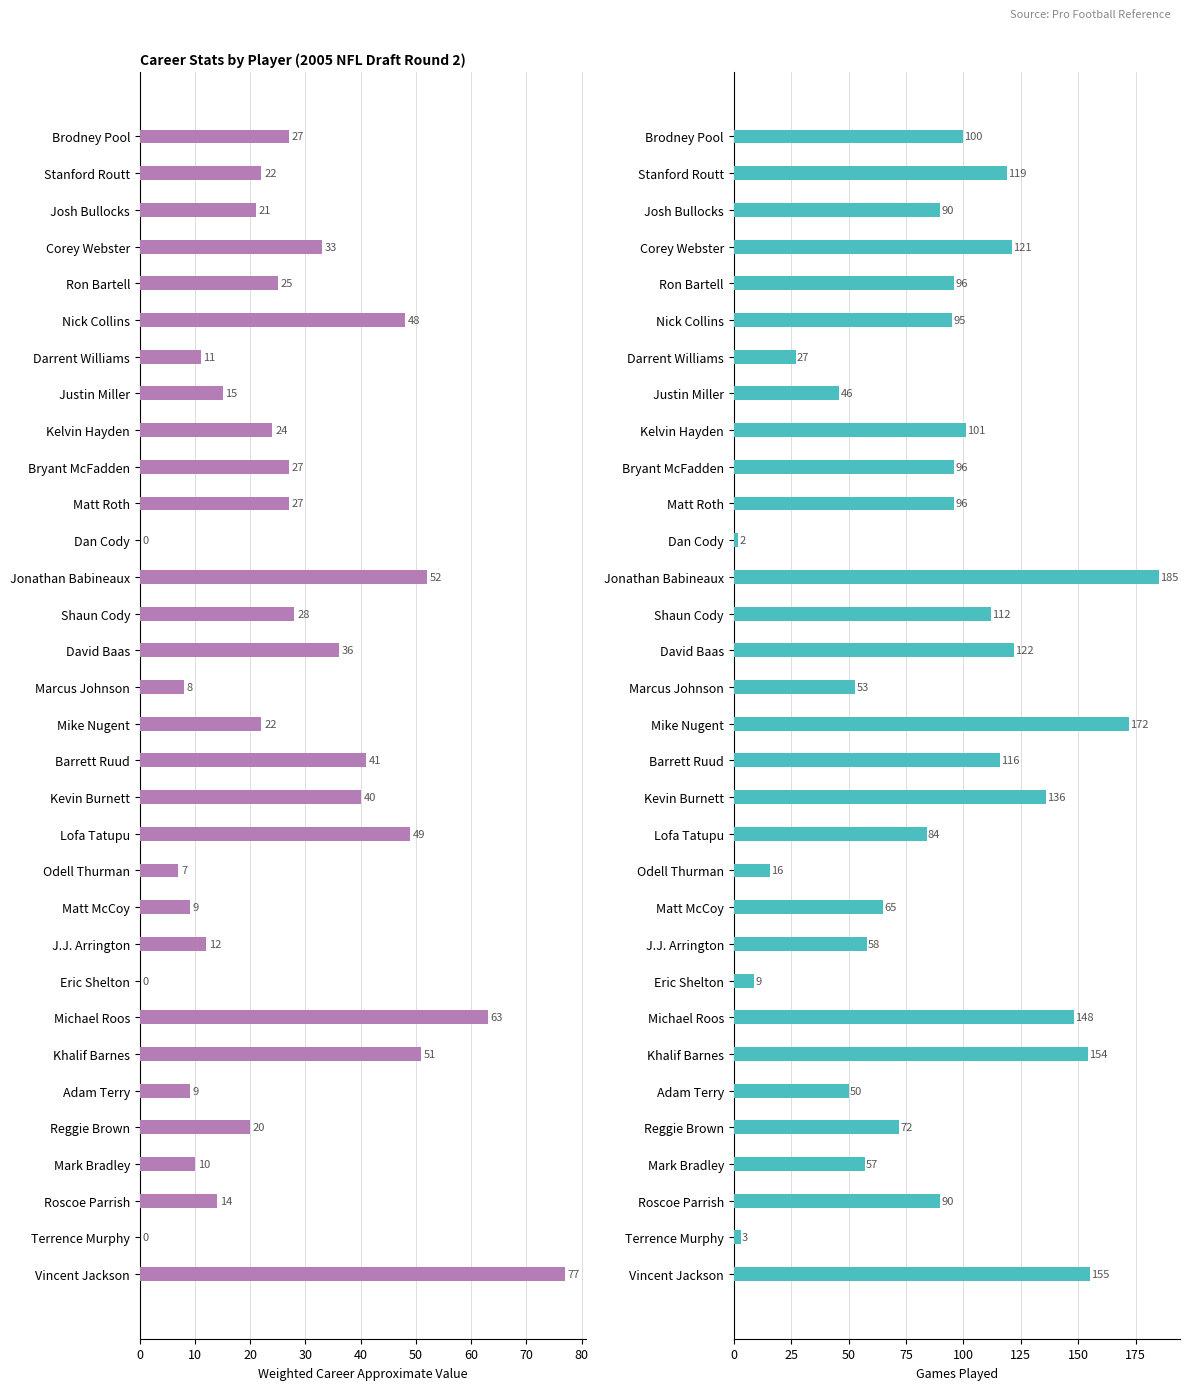

At Dan Cody, list the series in order from largest to smallest.

Games played, Weighted Career Approximate Value